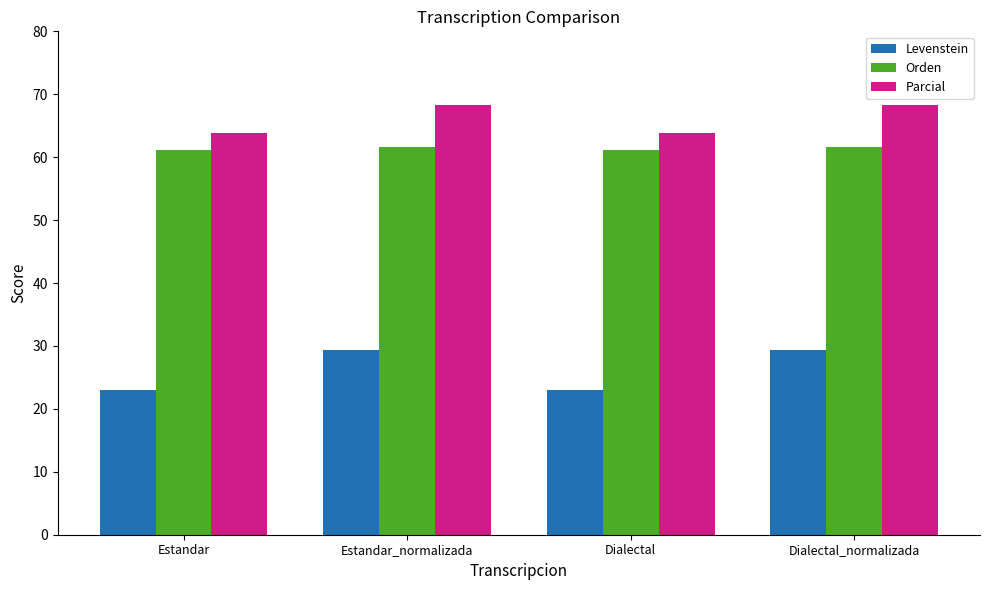

What is the approximate value of Parcial at Estandar_normalizada?

68.3